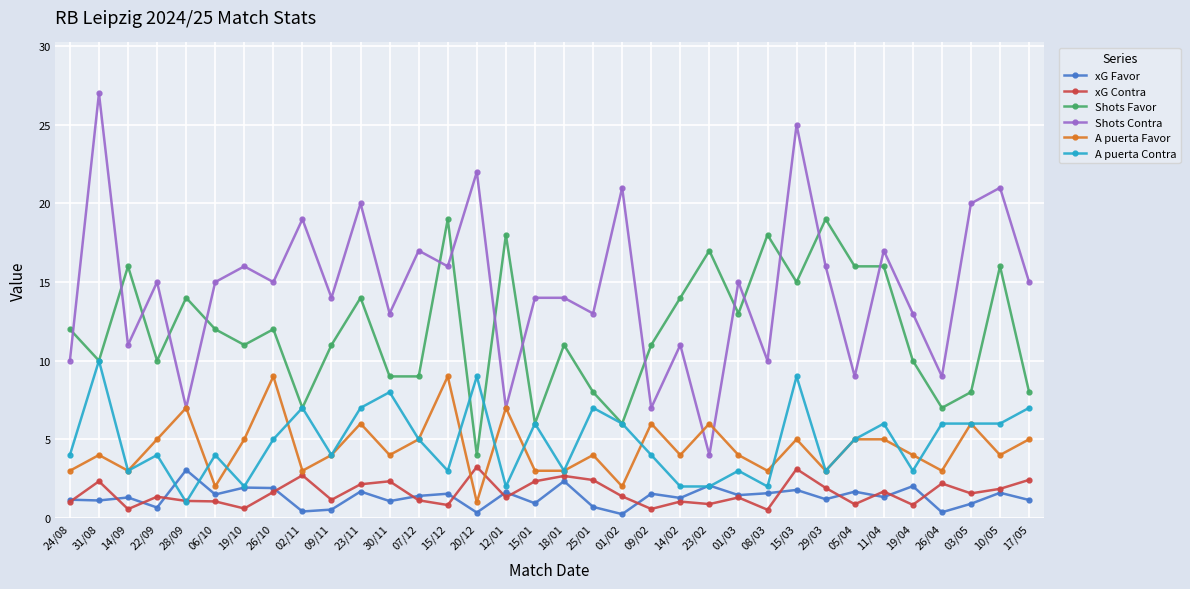

What is the highest value of the A puerta Contra series?

10.0